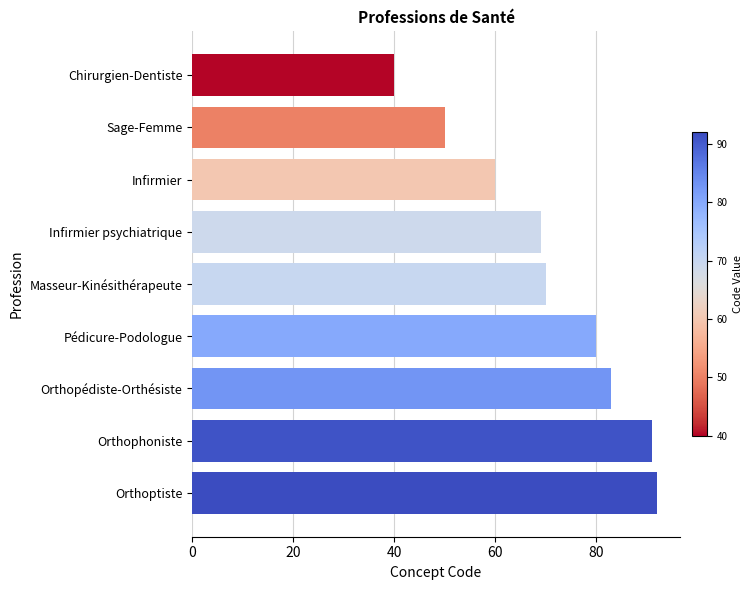

The value at Chirurgien-Dentiste is 19. True or false?

False